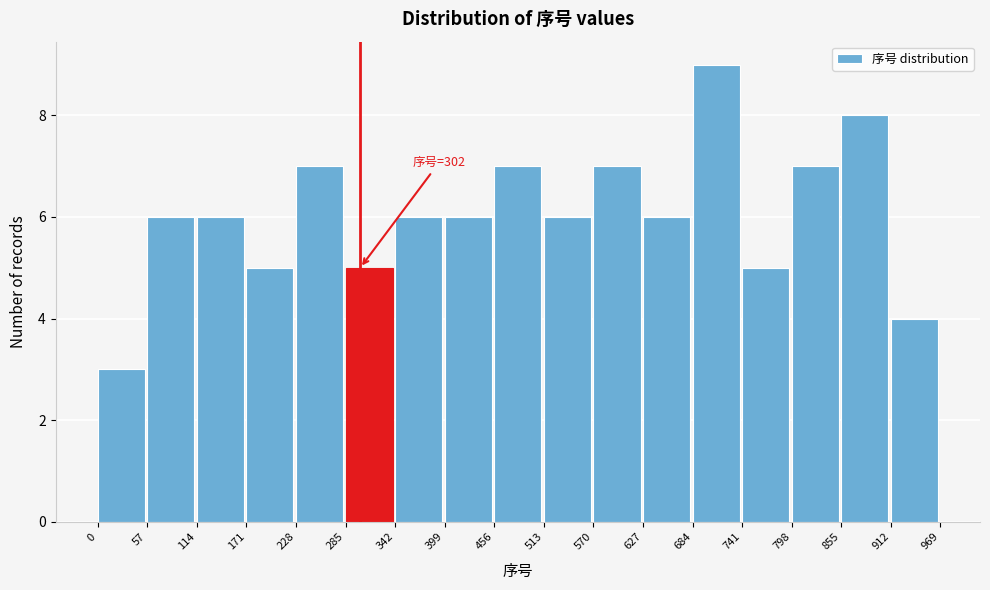

Over which range of the x-axis is the bar tallest?

684 to 741